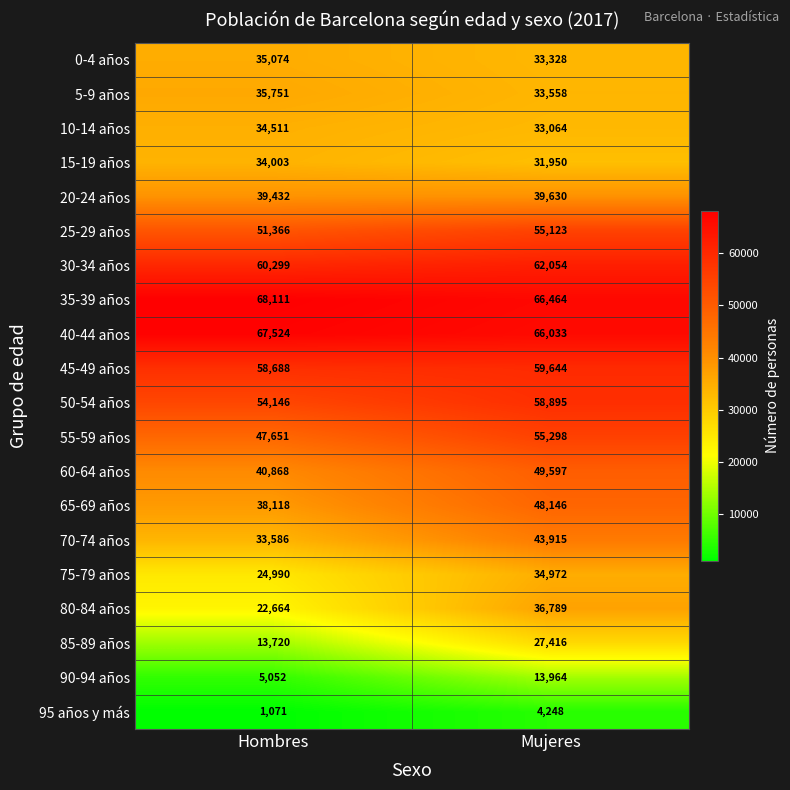

What is the greatest value displayed?

68111